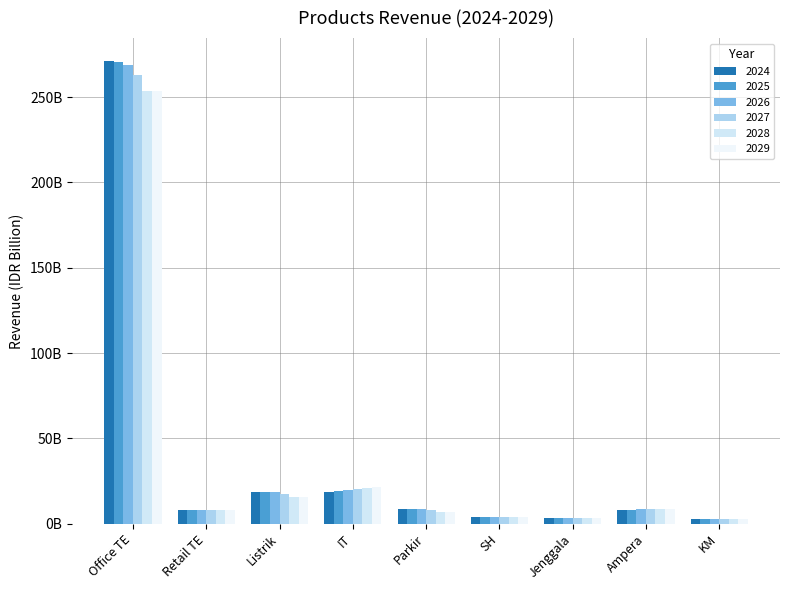

Are the bars horizontal?

No